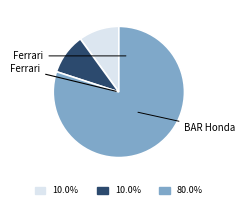

Is there any slice that represents more than half of the pie?

Yes